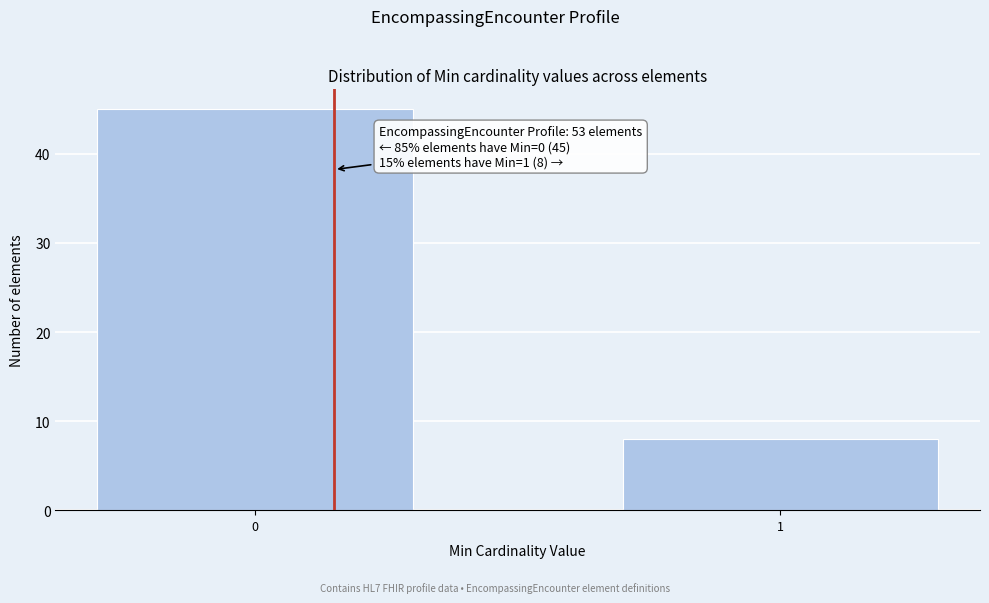

Reading left to right, list all the values displayed in this chart.

45	8